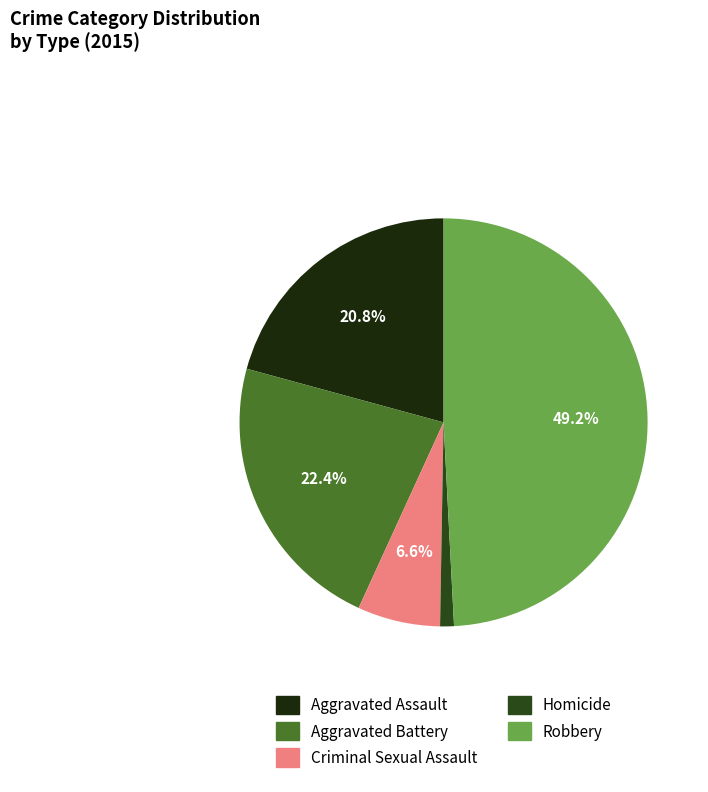

Rank the categories by value from highest to lowest.

Robbery, Aggravated Battery, Aggravated Assault, Criminal Sexual Assault, Homicide